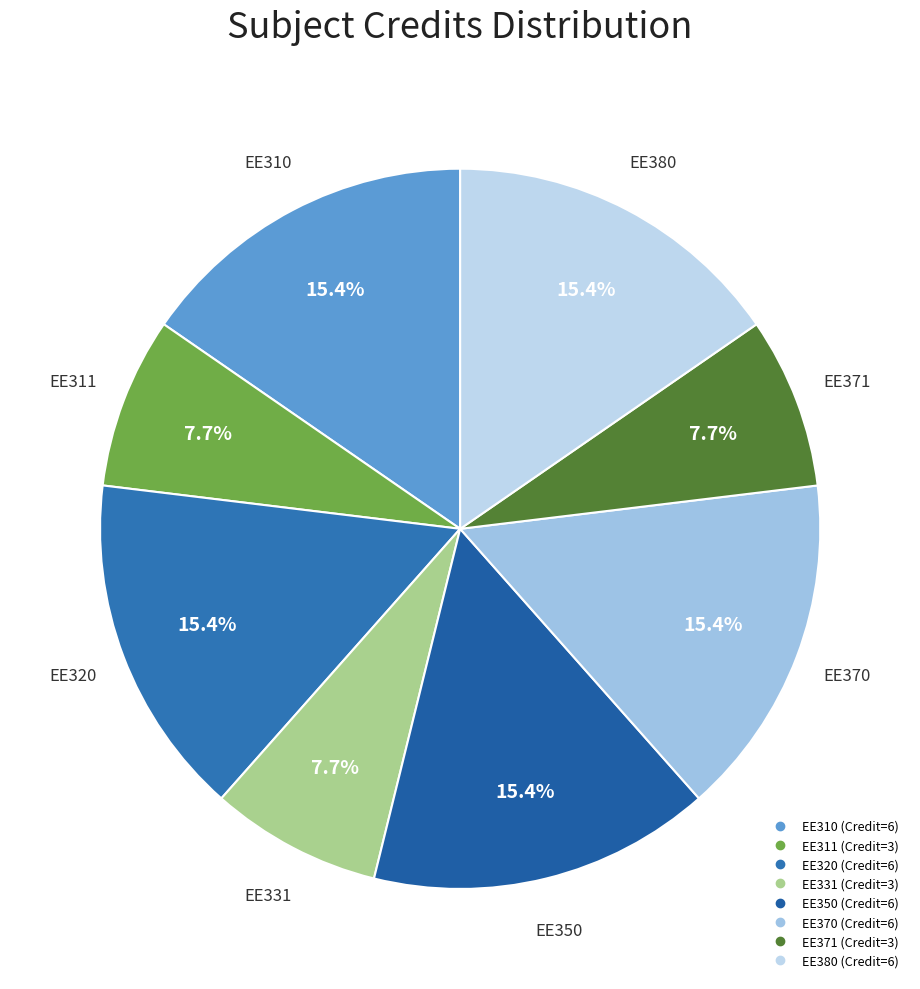

The EE320 slice represents 5% of the pie. True or false?

False